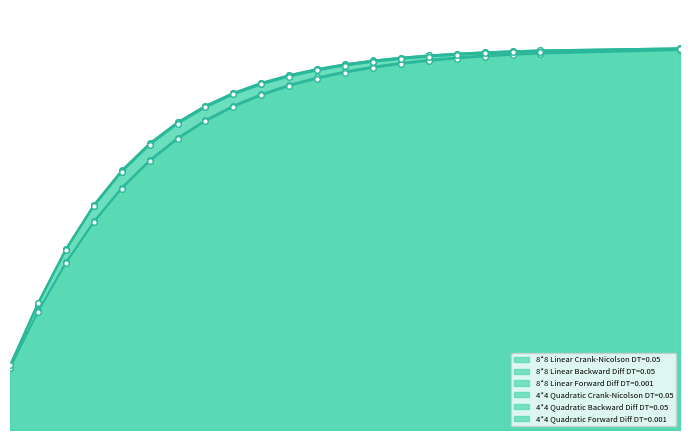

Is the value of 8*8 Linear Backward Diff DT=0.05 at 0.55 greater than the value of 4*4 Quadratic Forward Diff DT=0.001 at 0.8?

No